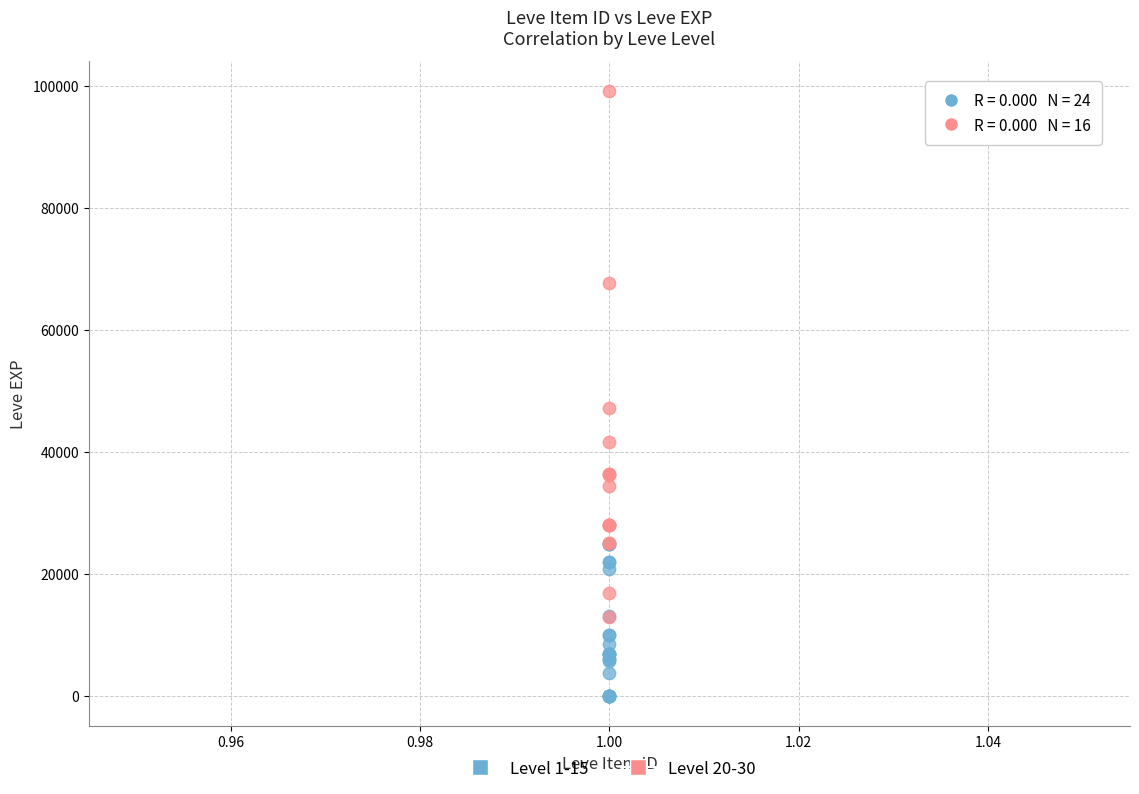

Which series reaches the minimum Y coordinate?

Level 1-15